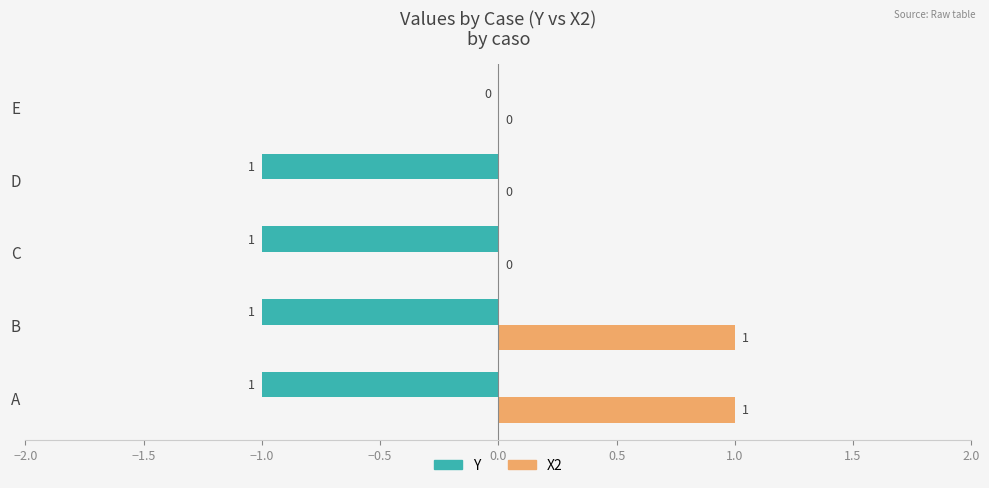

True or false: X2 has a value of 0 at C.

True